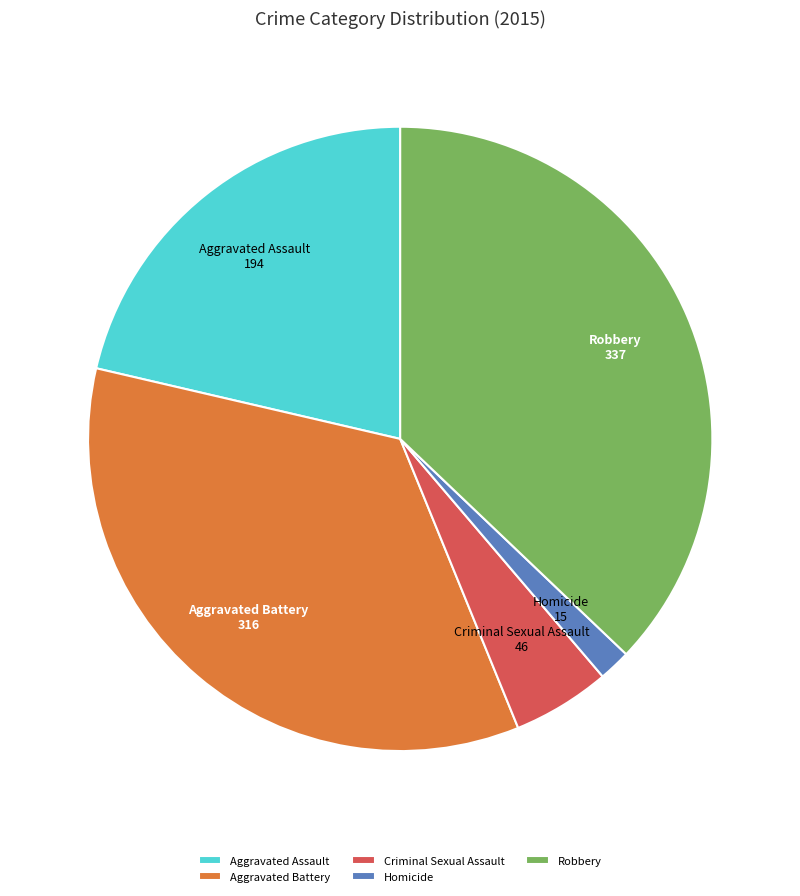

Rank the categories by value from lowest to highest.

Homicide, Criminal Sexual Assault, Aggravated Assault, Aggravated Battery, Robbery